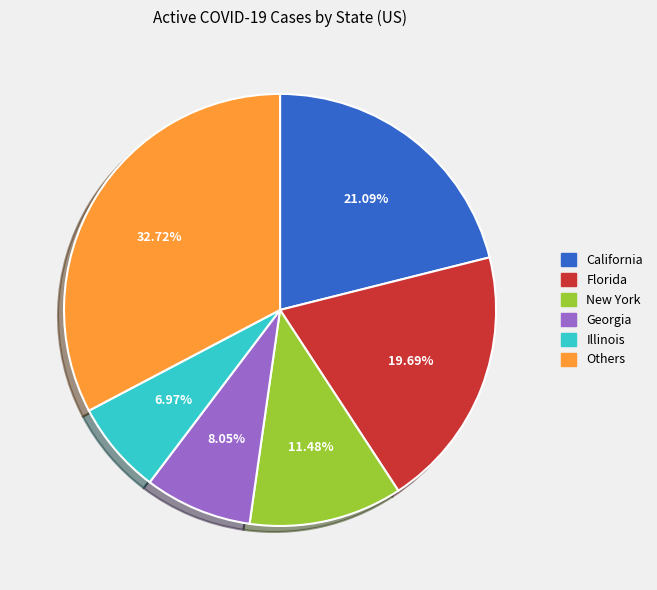

Is there any slice that represents more than half of the pie?

No